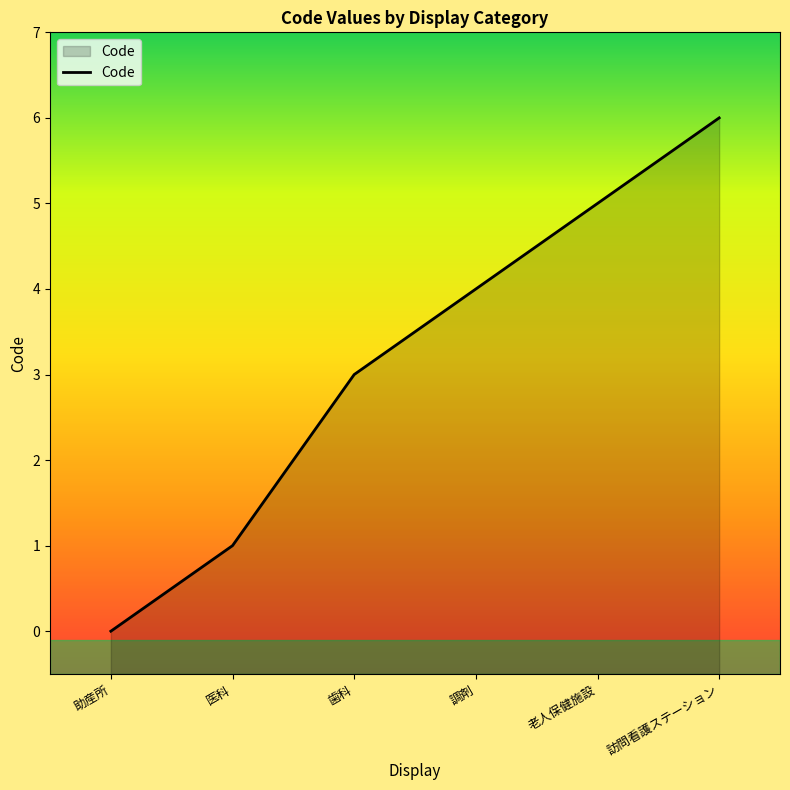

What is the difference between the values at 訪問看護ステーション and 老人保健施設?

1